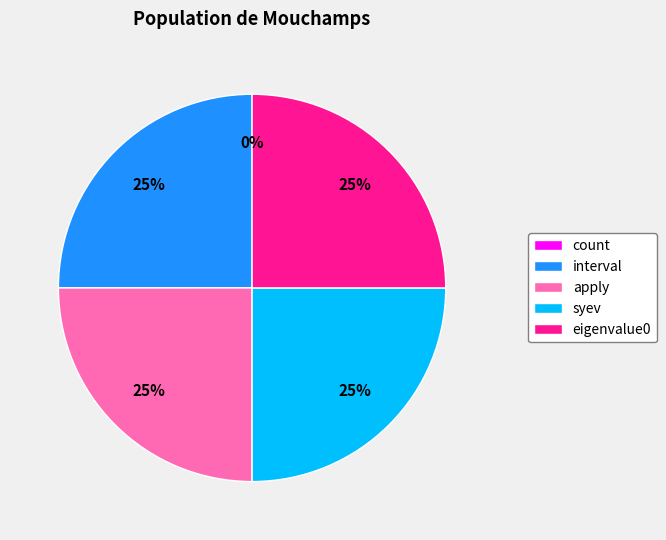

The interval slice represents 31% of the pie. True or false?

False